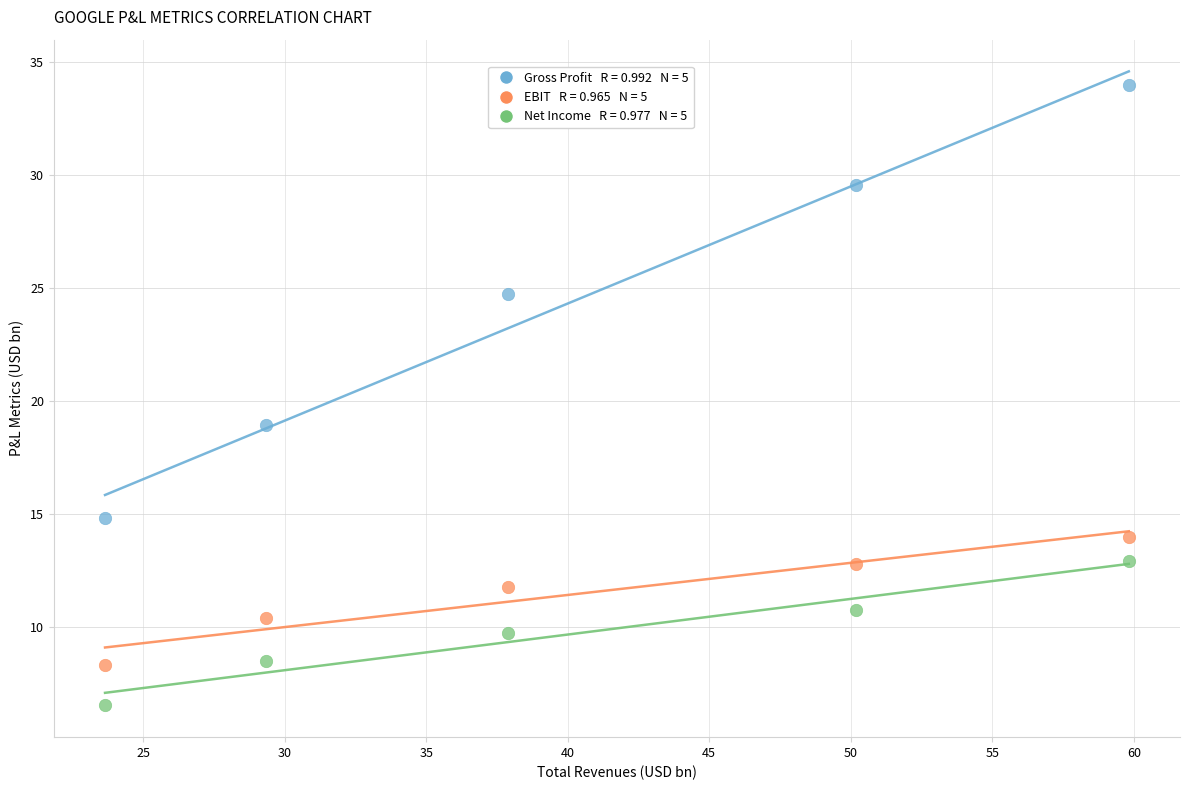

Across all series, what Y value is closest to 20?

18.9